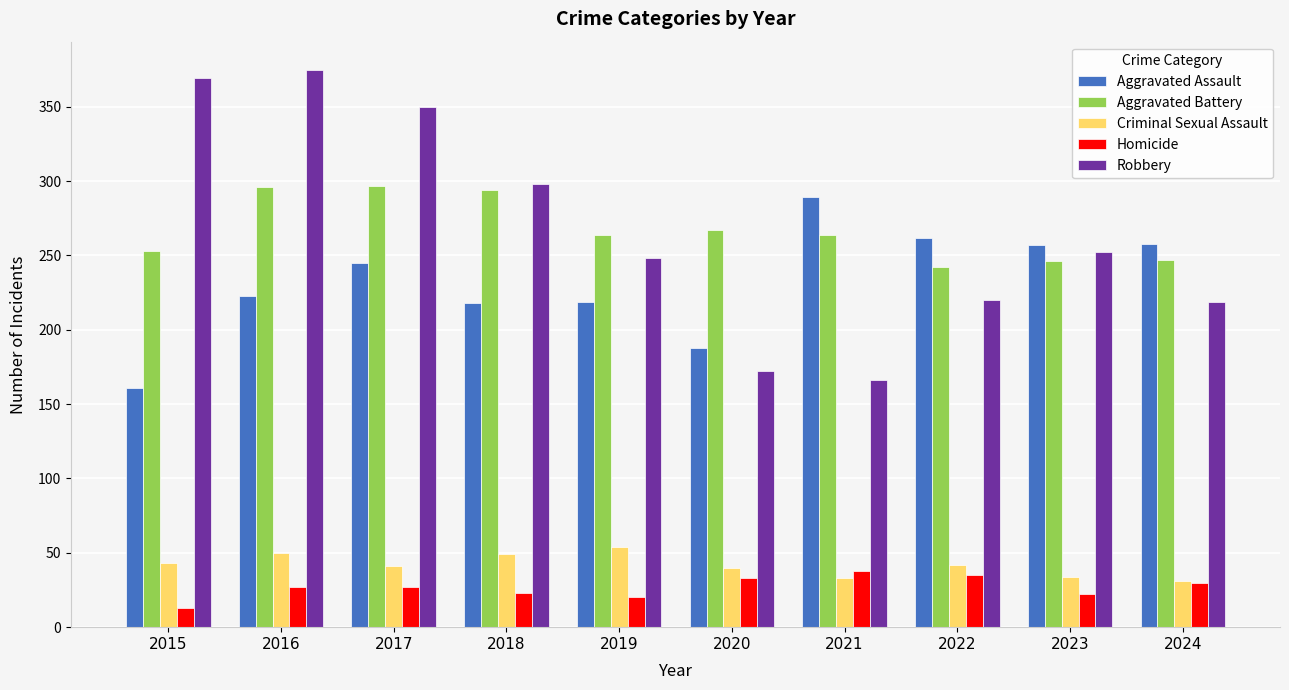

Between 2017 and 2024, which series saw the biggest shift?

Robbery